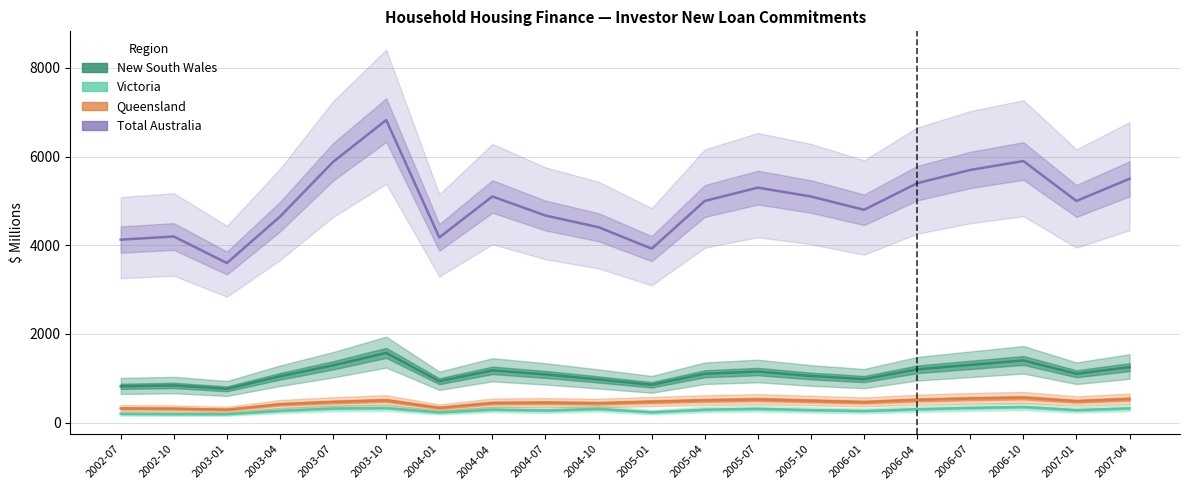

Which series has the widest spread of values?

Total Australia